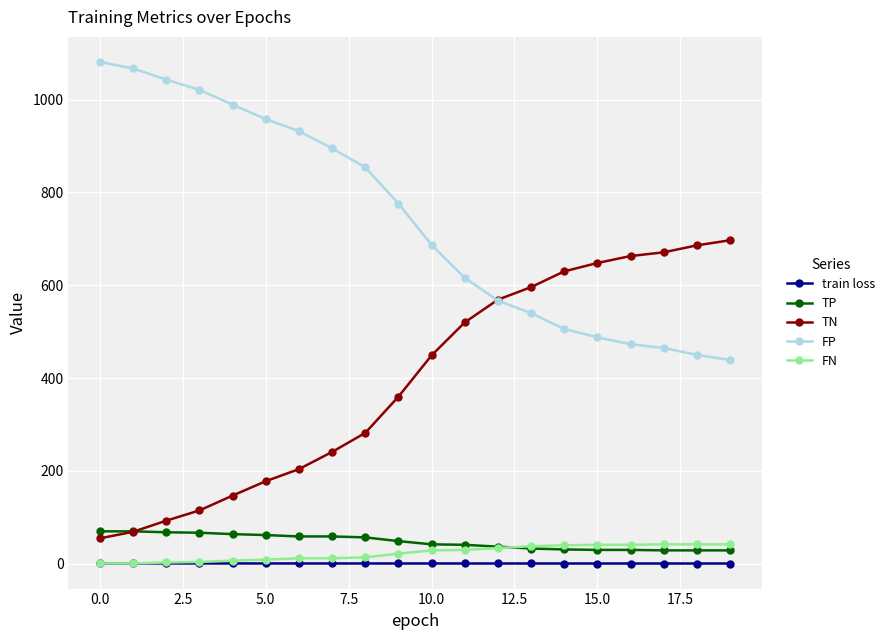

What is the value of the TN point at the 3rd from the left?

93.0